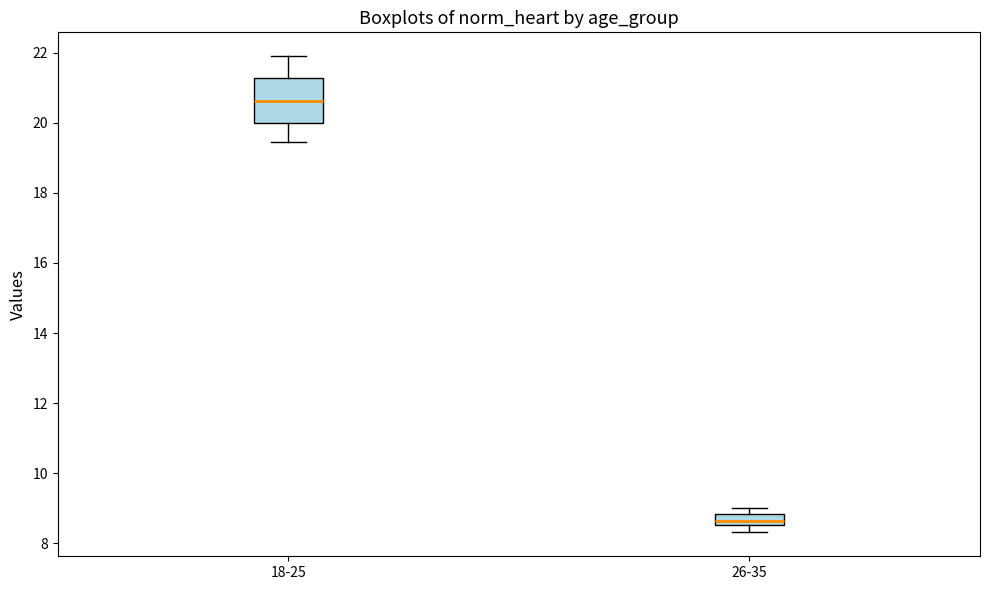

Which box is the tallest, from its lower edge to its upper edge?

18-25